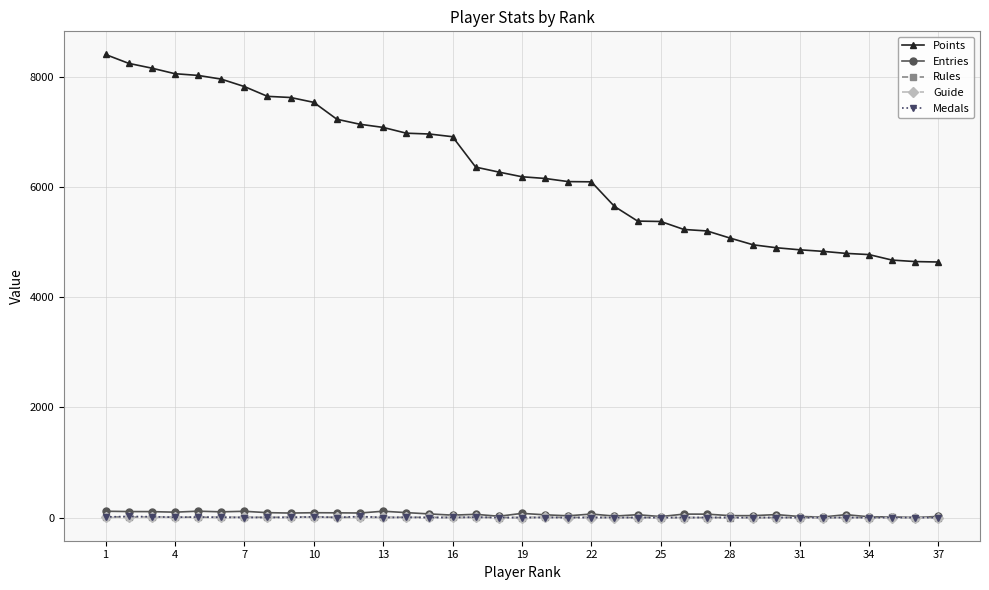

What is the maximum value for Points?

8408